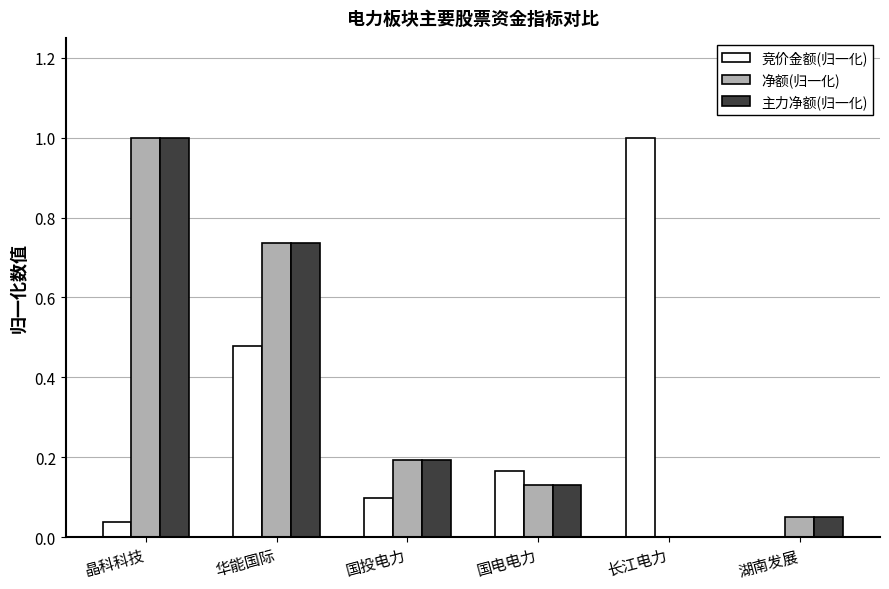

What is the sum of all 竞价金额(归一化) values?

1.8